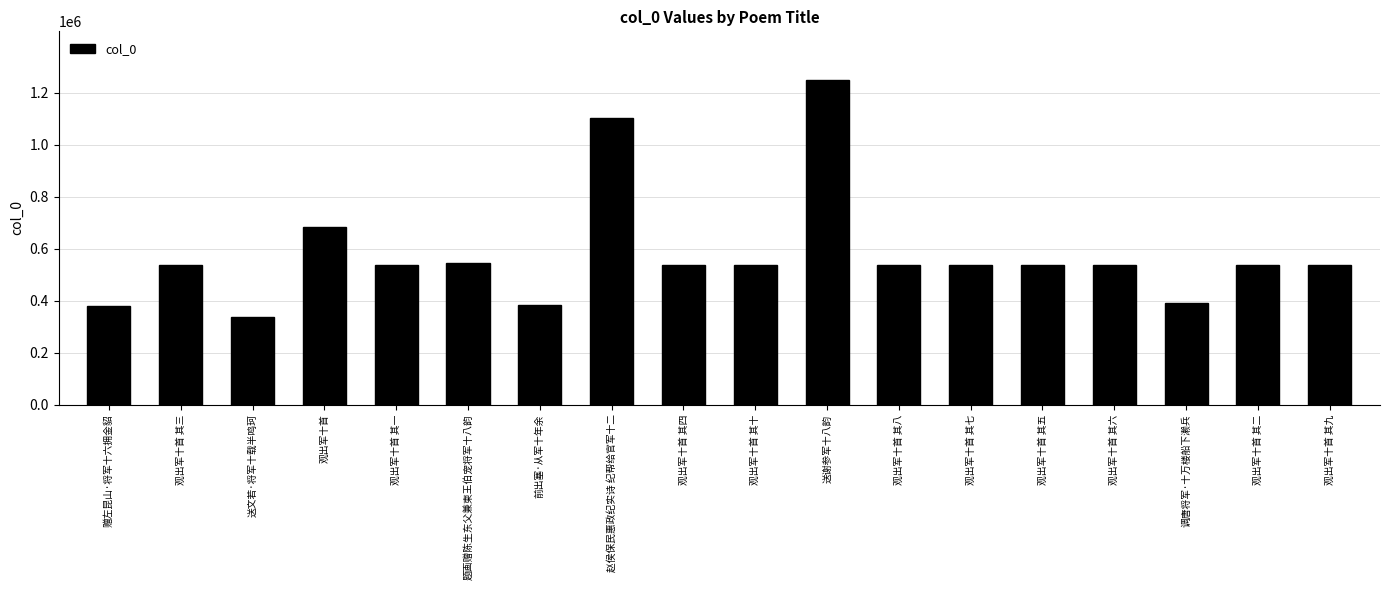

At which label is the value closest to 792642?

观出军十首